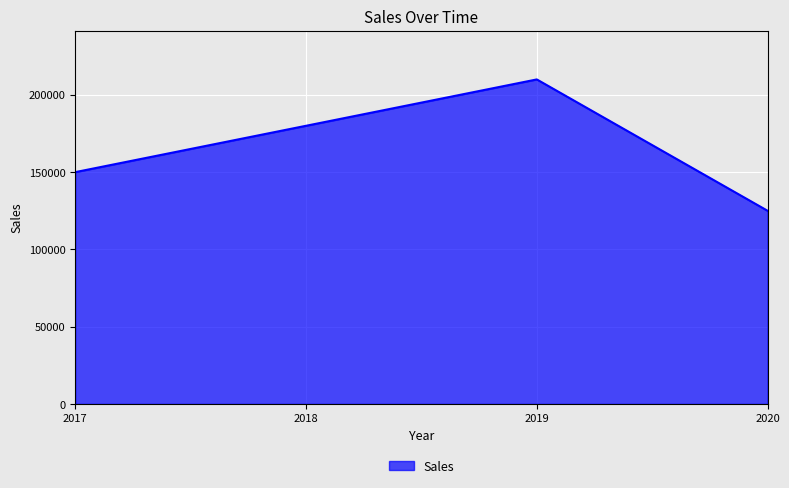

List the labels in order of value, smallest first.

2020, 2017, 2018, 2019